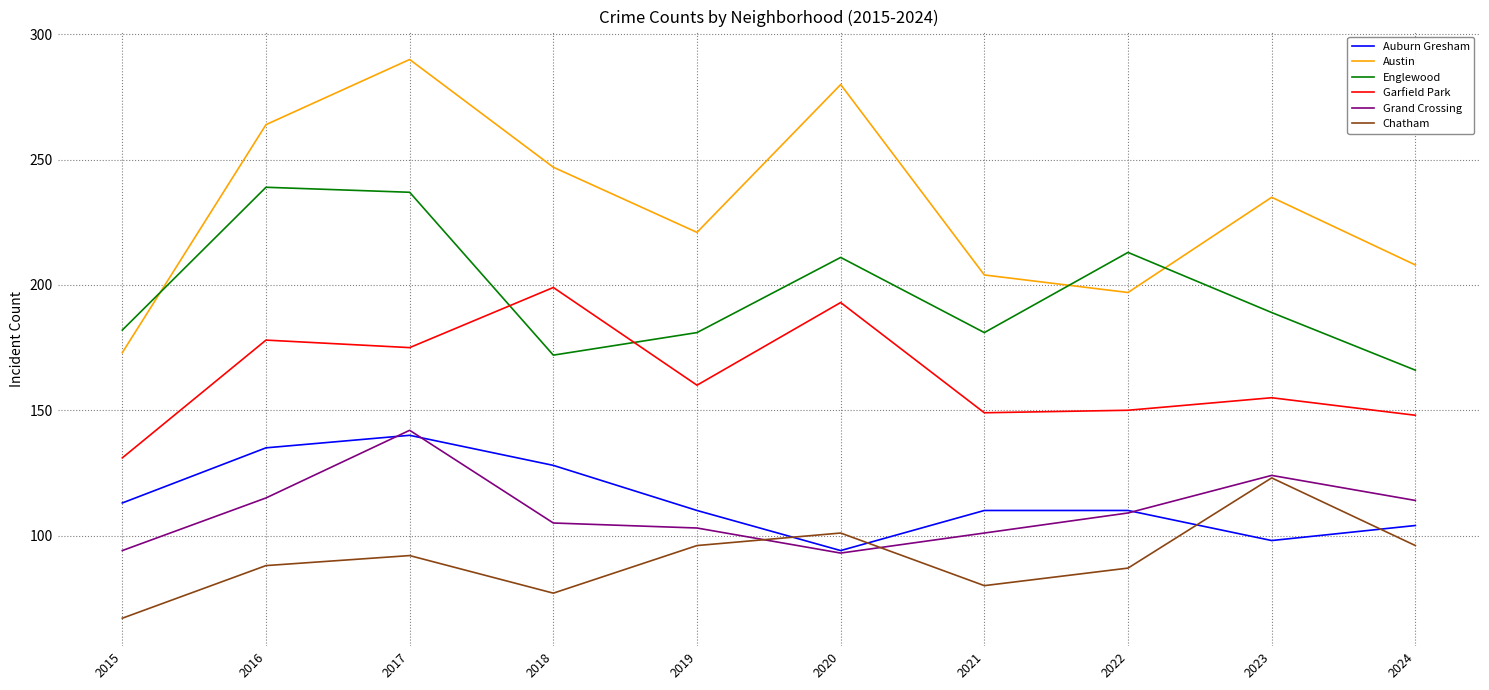

Reading left to right, what are all the values shown in this chart?

Auburn Gresham: 113	135	140	128	110	94	110	110	98	104
Austin: 173	264	290	247	221	280	204	197	235	208
Englewood: 182	239	237	172	181	211	181	213	189	166
Garfield Park: 131	178	175	199	160	193	149	150	155	148
Grand Crossing: 94	115	142	105	103	93	101	109	124	114
Chatham: 67	88	92	77	96	101	80	87	123	96